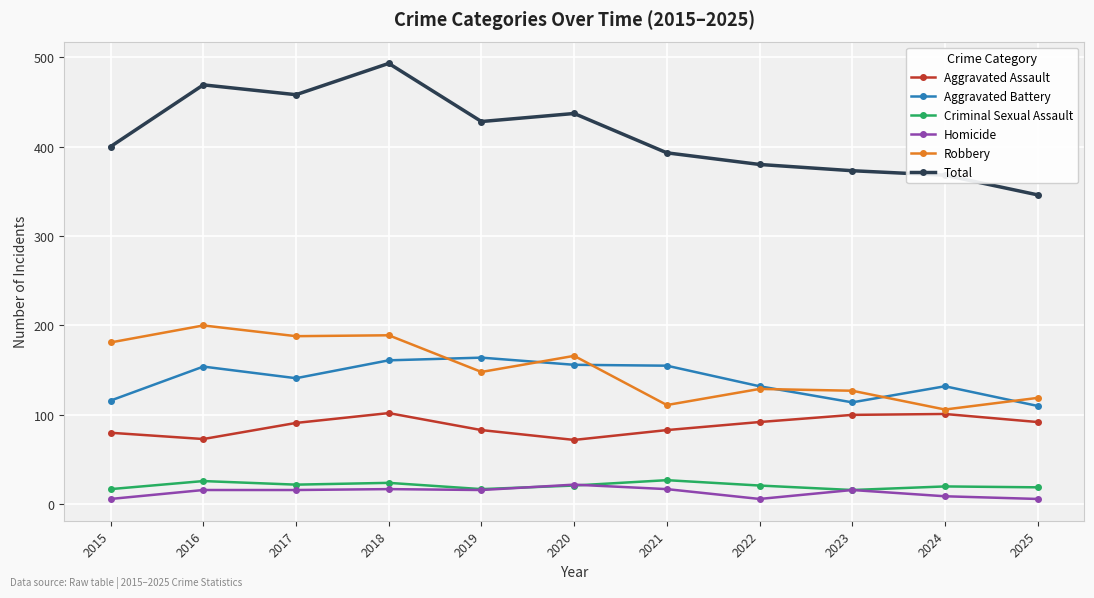

Is the value of Robbery at 2016 greater than the value of Aggravated Battery at 2018?

Yes